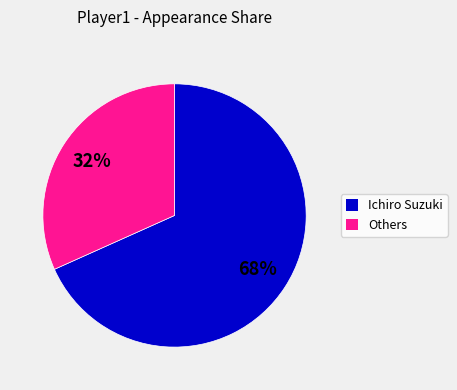

To the nearest percent, what is the average slice percentage?

50%